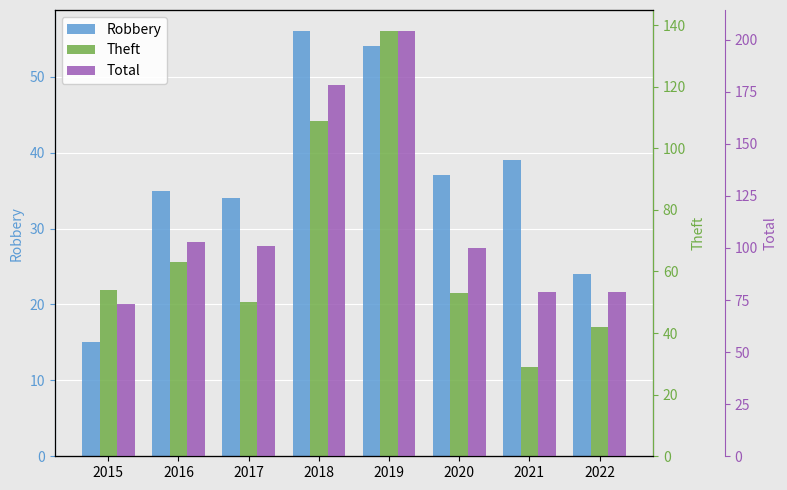

Are the bars horizontal?

No